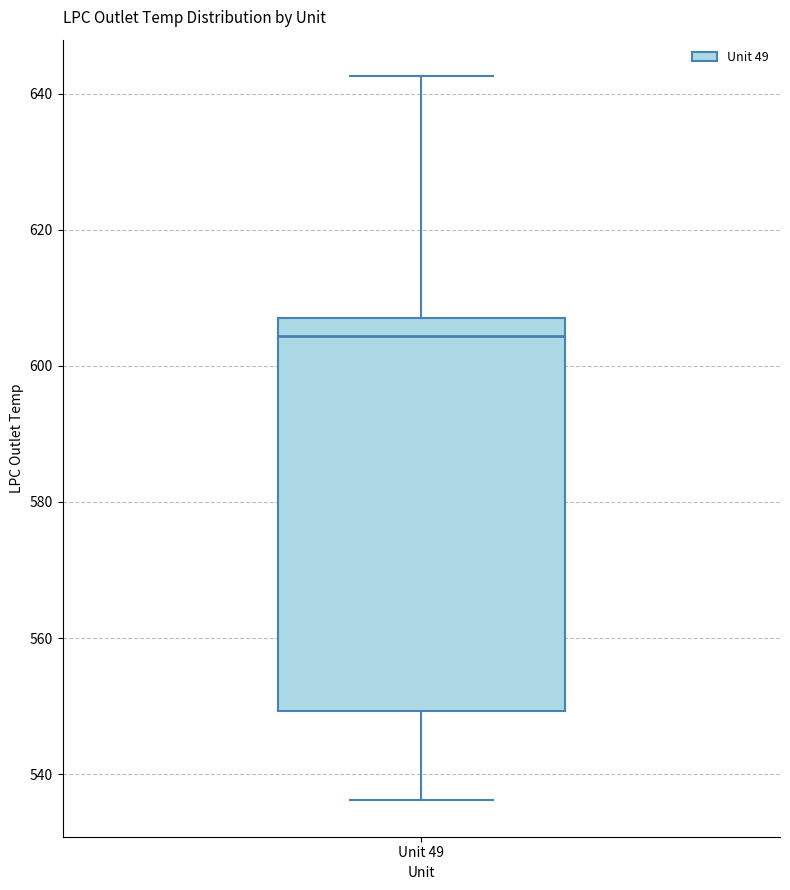

Where does the lower whisker of the box for Unit 49 end on the y-axis? The values are not printed on the chart, so give them approximately, as read against the axis.

536